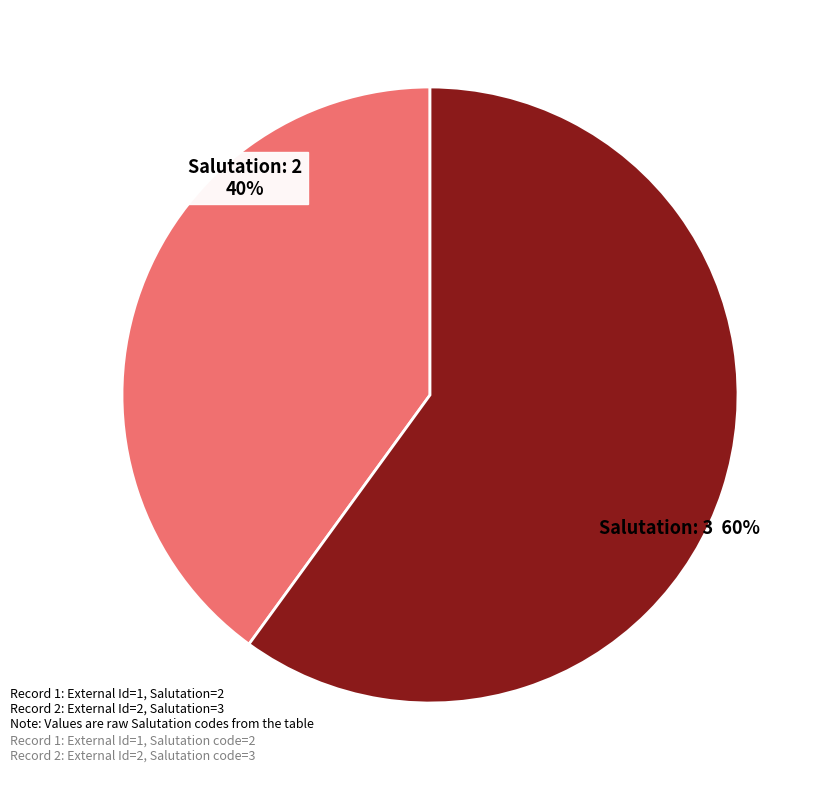

Is there a majority slice in this chart?

Yes